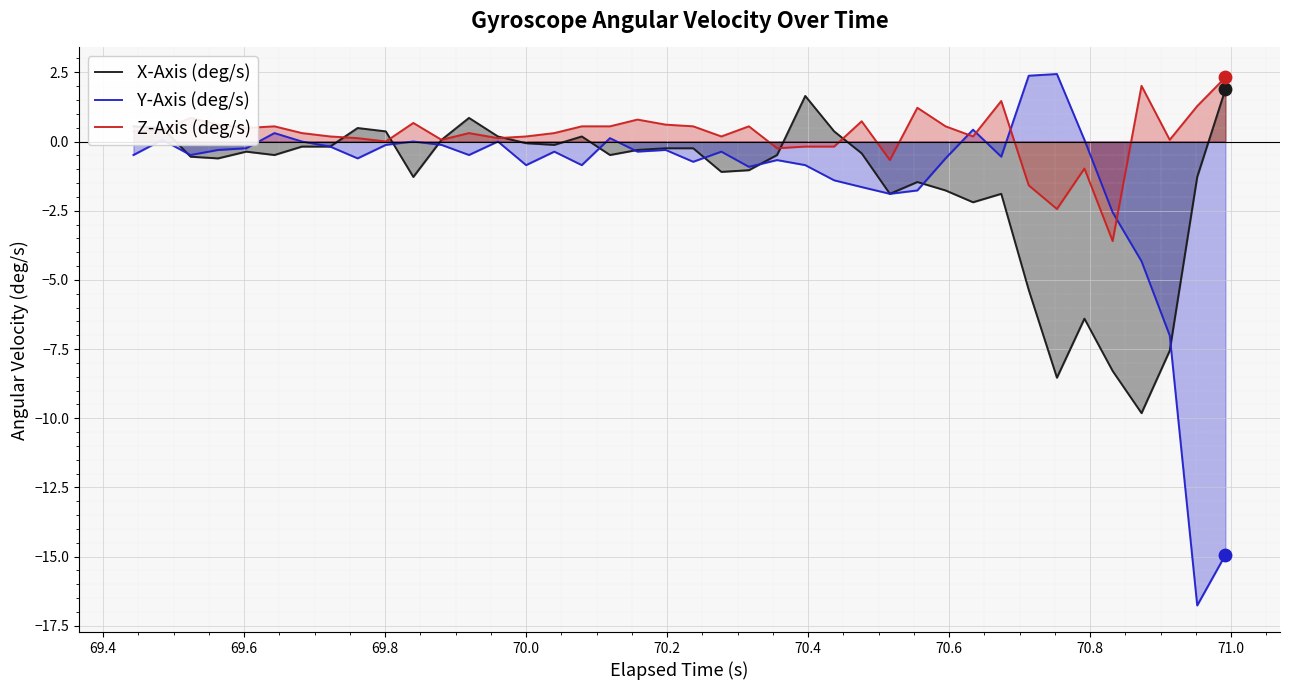

Which series has the largest total across all categories?

Z-Axis (deg/s)